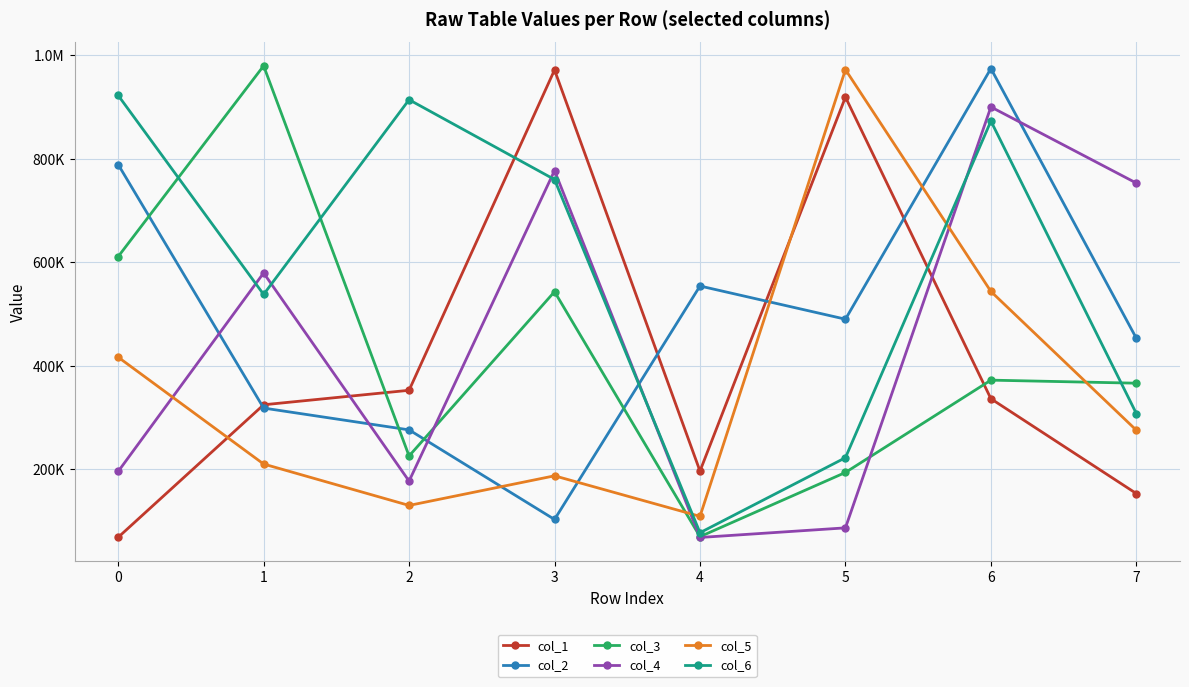

Does the chart have visible grid lines?

Yes